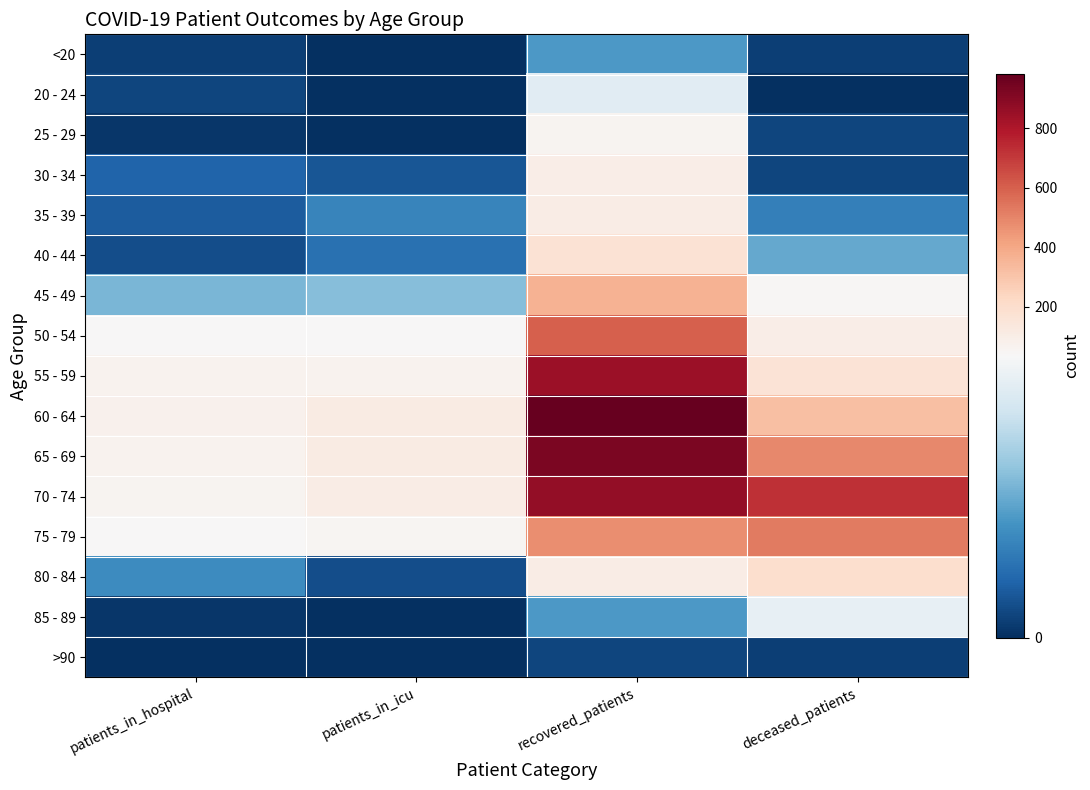

Reading left to right, list all the values displayed in this chart.

<20: patients_in_hospital=2	patients_in_icu=0	recovered_patients=15	deceased_patients=2
20 - 24: patients_in_hospital=3	patients_in_icu=0	recovered_patients=31	deceased_patients=0
25 - 29: patients_in_hospital=1	patients_in_icu=0	recovered_patients=60	deceased_patients=3
30 - 34: patients_in_hospital=7	patients_in_icu=5	recovered_patients=96	deceased_patients=3
35 - 39: patients_in_hospital=6	patients_in_icu=12	recovered_patients=108	deceased_patients=11
40 - 44: patients_in_hospital=4	patients_in_icu=9	recovered_patients=169	deceased_patients=17
45 - 49: patients_in_hospital=19	patients_in_icu=20	recovered_patients=364	deceased_patients=44
50 - 54: patients_in_hospital=42	patients_in_icu=39	recovered_patients=598	deceased_patients=96
55 - 59: patients_in_hospital=68	patients_in_icu=72	recovered_patients=847	deceased_patients=168
60 - 64: patients_in_hospital=78	patients_in_icu=113	recovered_patients=983	deceased_patients=321
65 - 69: patients_in_hospital=70	patients_in_icu=111	recovered_patients=925	deceased_patients=489
70 - 74: patients_in_hospital=61	patients_in_icu=104	recovered_patients=869	deceased_patients=725
75 - 79: patients_in_hospital=38	patients_in_icu=52	recovered_patients=472	deceased_patients=525
80 - 84: patients_in_hospital=13	patients_in_icu=4	recovered_patients=108	deceased_patients=194
85 - 89: patients_in_hospital=1	patients_in_icu=0	recovered_patients=15	deceased_patients=32
>90: patients_in_hospital=0	patients_in_icu=0	recovered_patients=3	deceased_patients=2